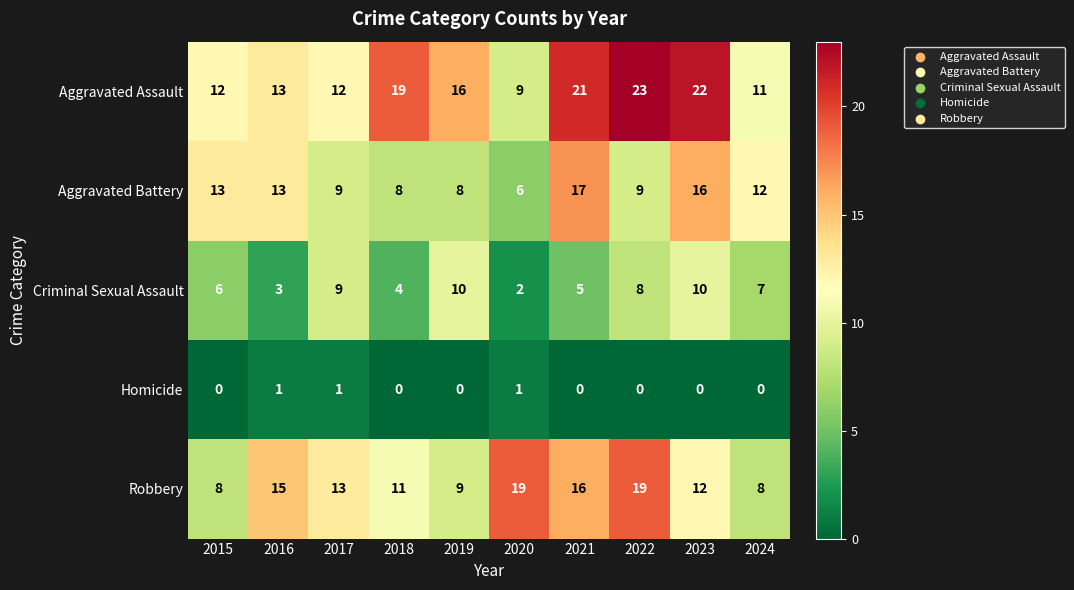

What is the sum of all Robbery values?

130